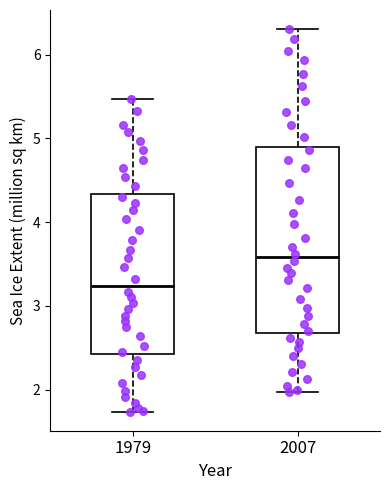

Which box is the tallest, from its lower edge to its upper edge?

2007